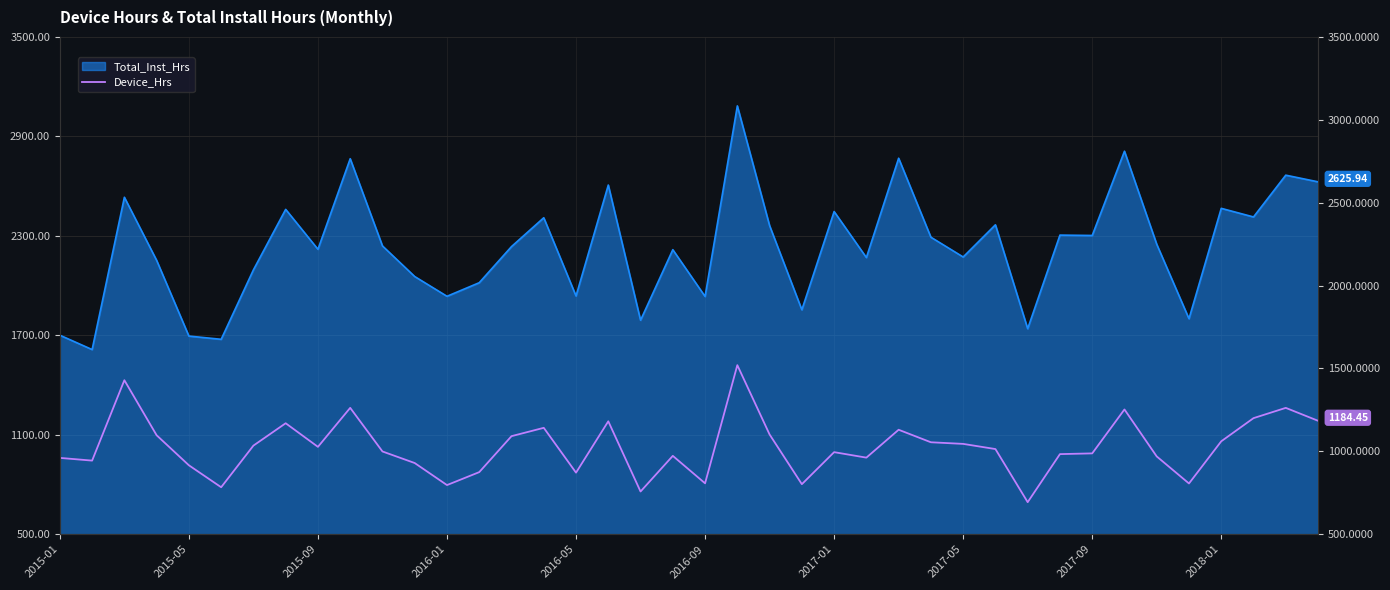

True or false: the data shows 1184.5 at 39.

True